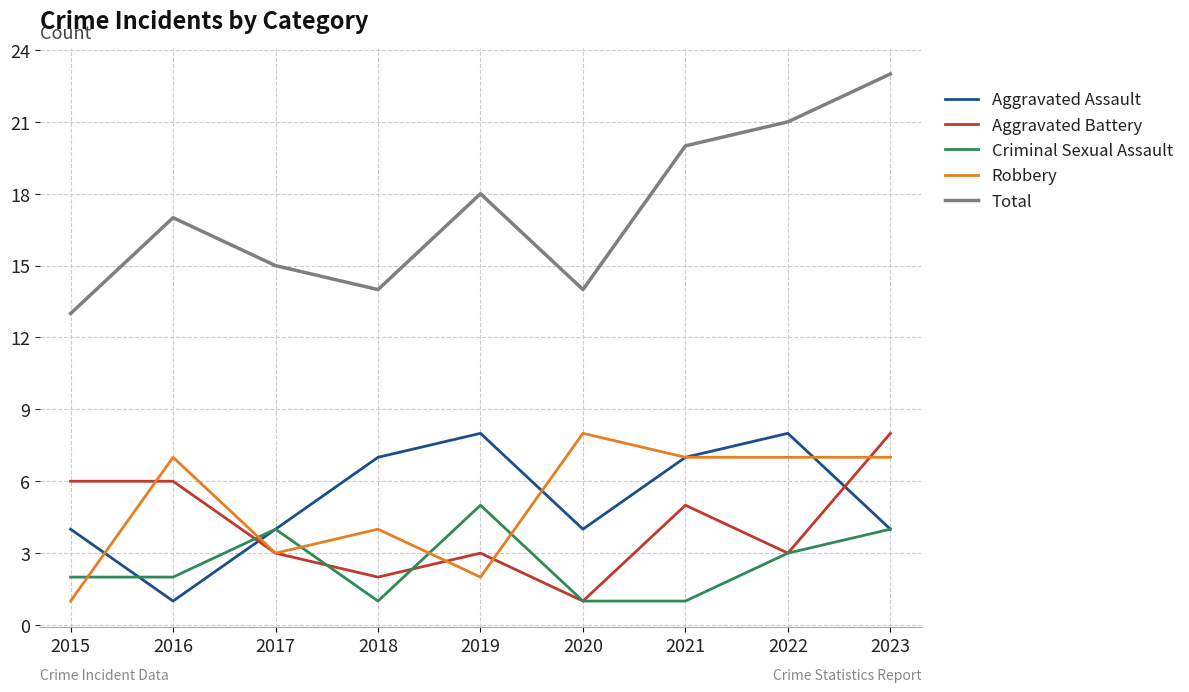

Is the value of Total at 2021 greater than the value of Robbery at 2023?

Yes